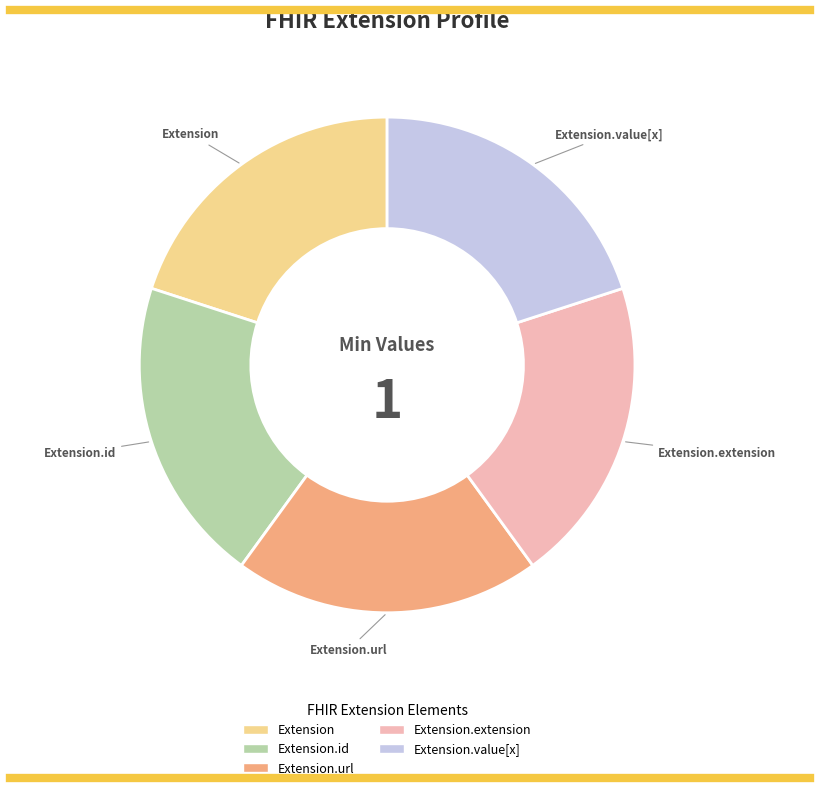

How many segments does this pie chart have?

5